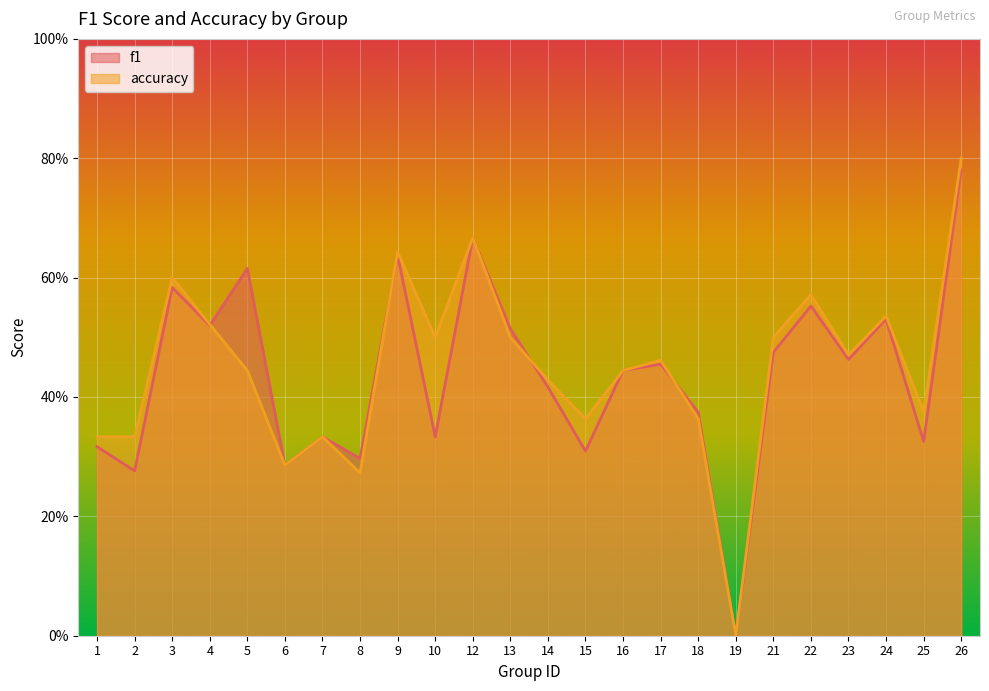

Between 25 and 6, which is larger?

25